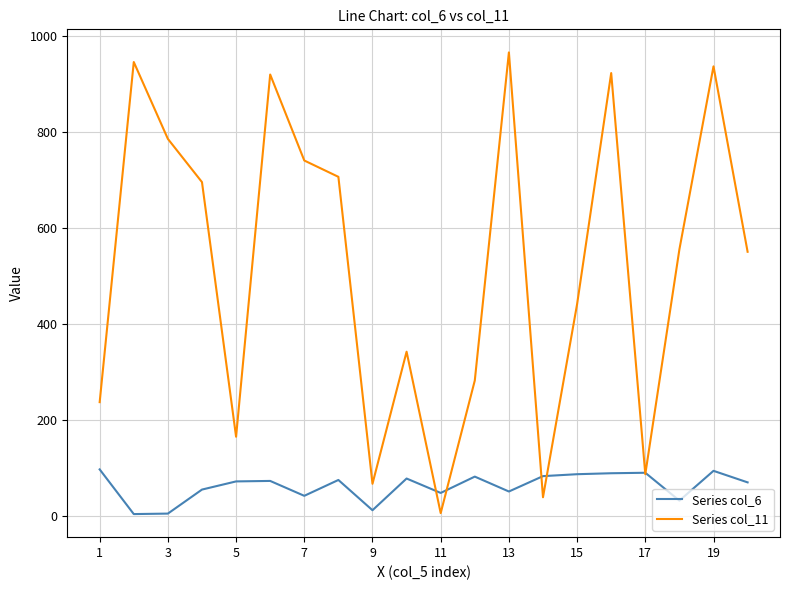

Which series has the widest spread of values?

Series col_11